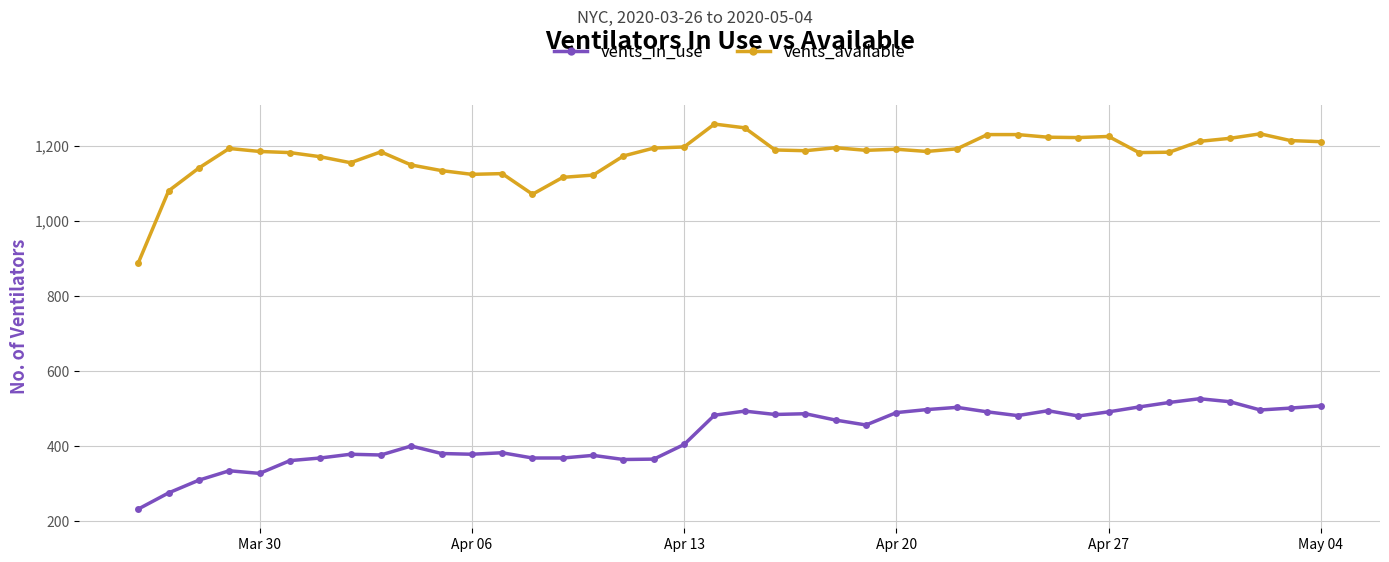

What is the greatest value displayed?

1259